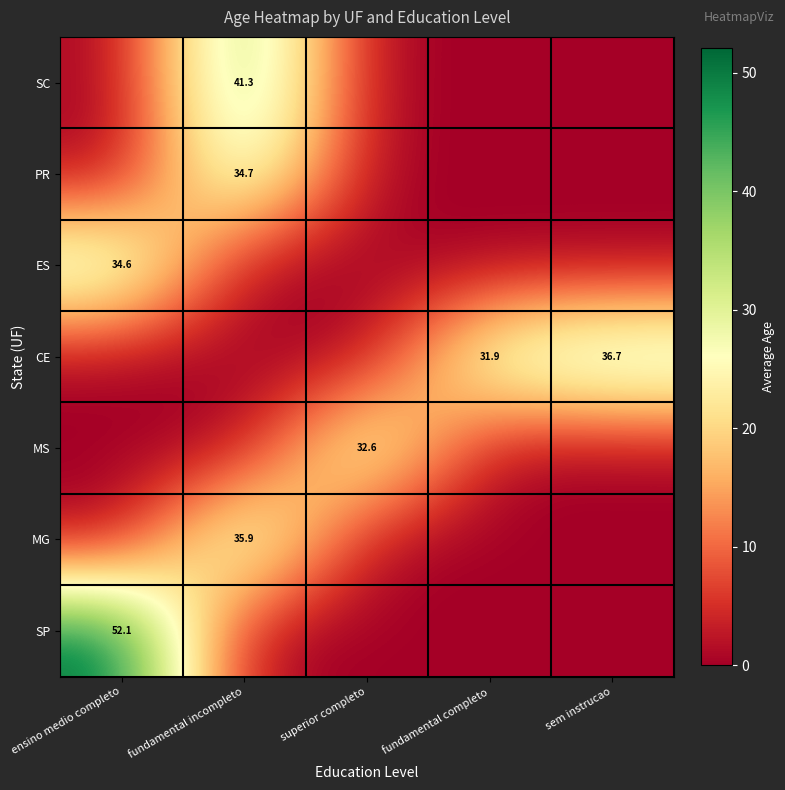

The SP series shows 71.5 at ensino medio completo. True or false?

False